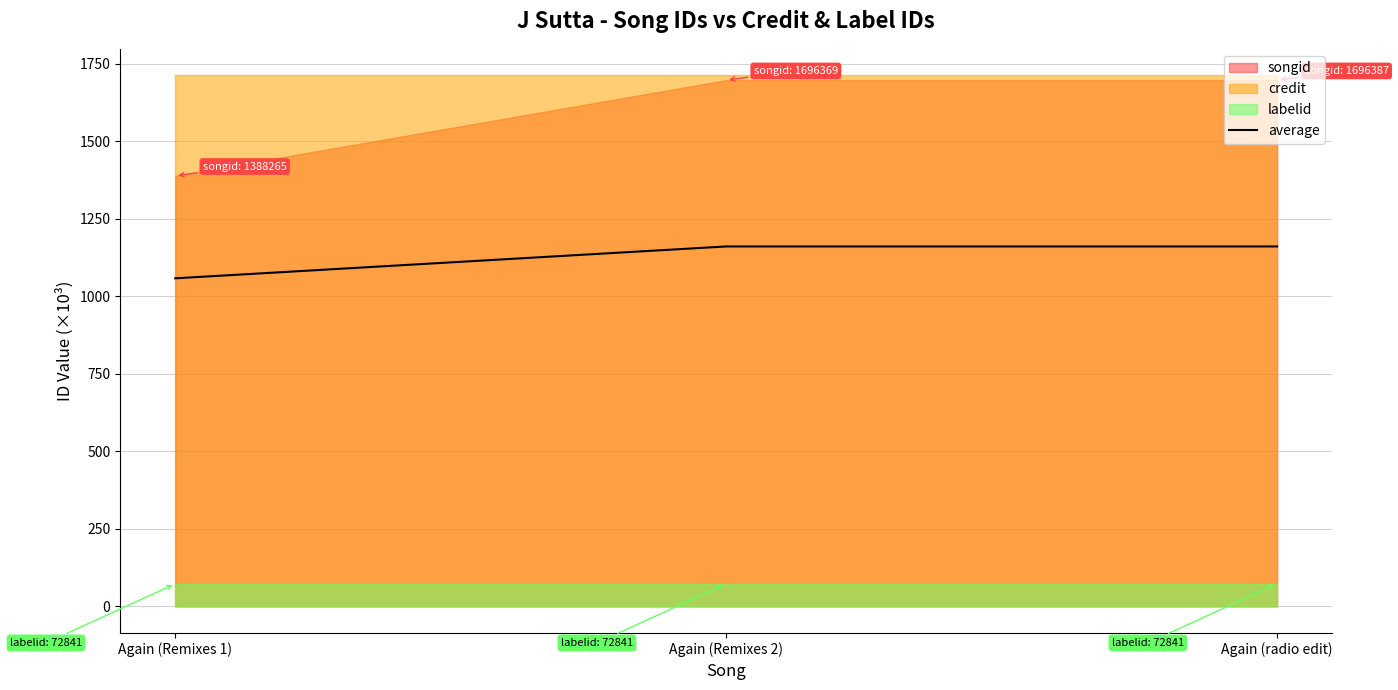

The value of average at Again (Remixes 2) is 1896.7. True or false?

False